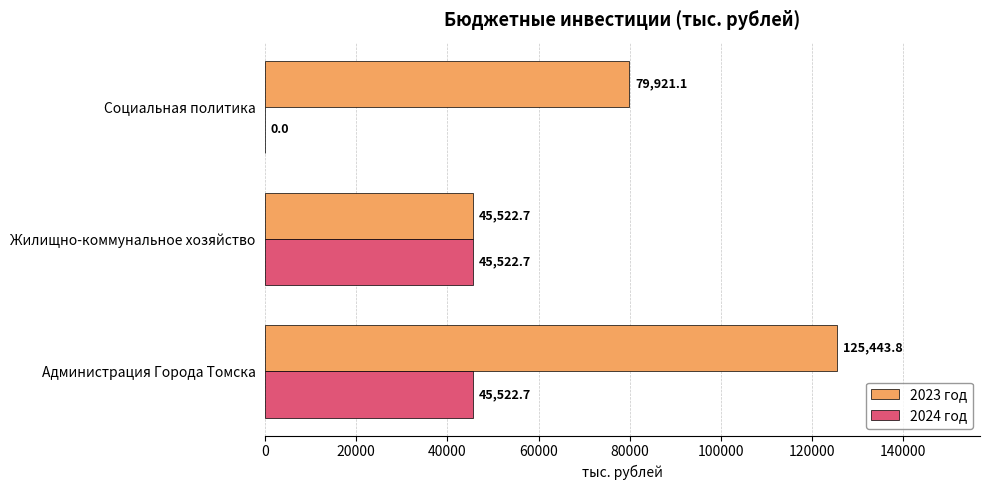

Which series has the largest total across all categories?

2023 год